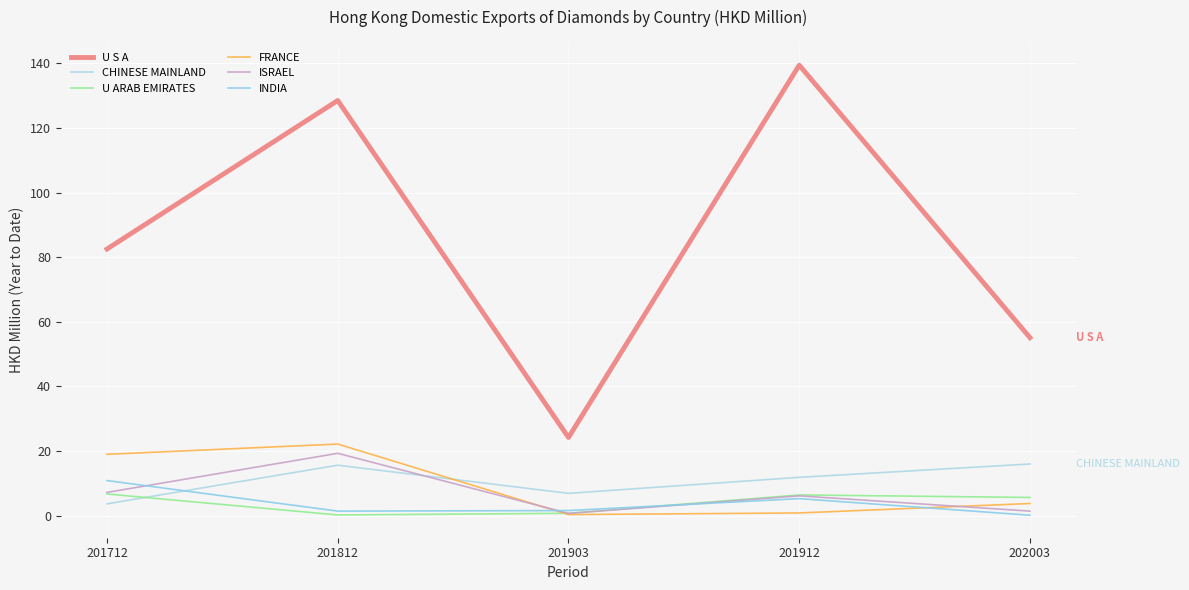

What is the maximum value shown in the chart?

139.4